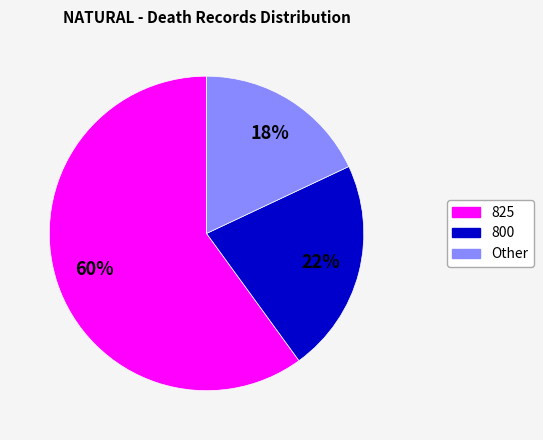

To the nearest percent, what is the difference between the Other and 800 slice percentages?

4%